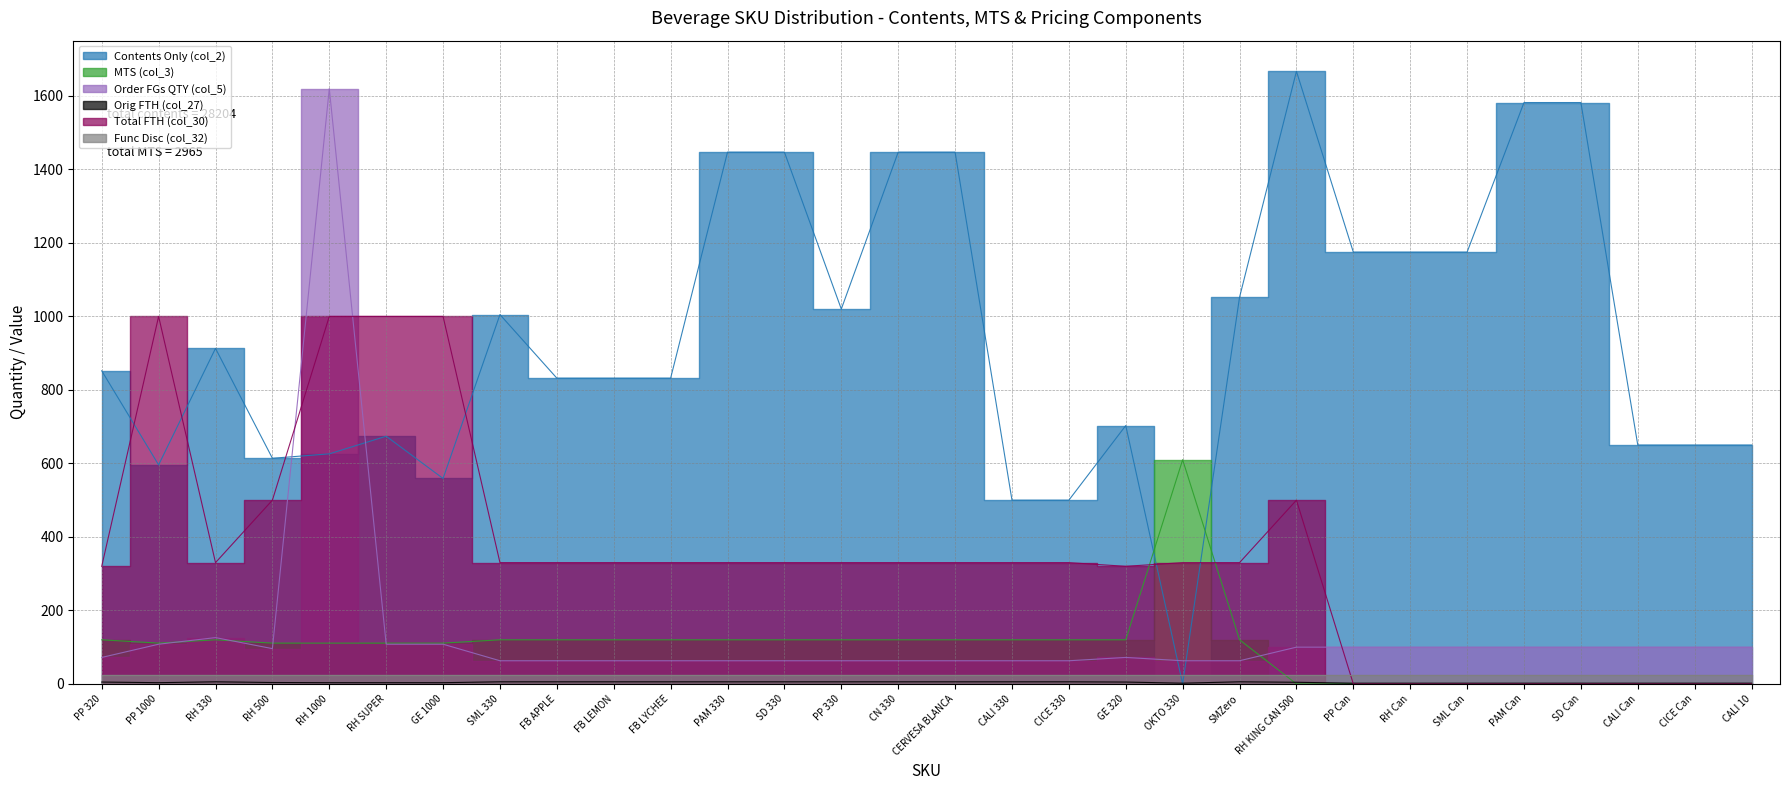

True or false: Order FGs QTY (col_5) has more than 2 interior local peaks.

True